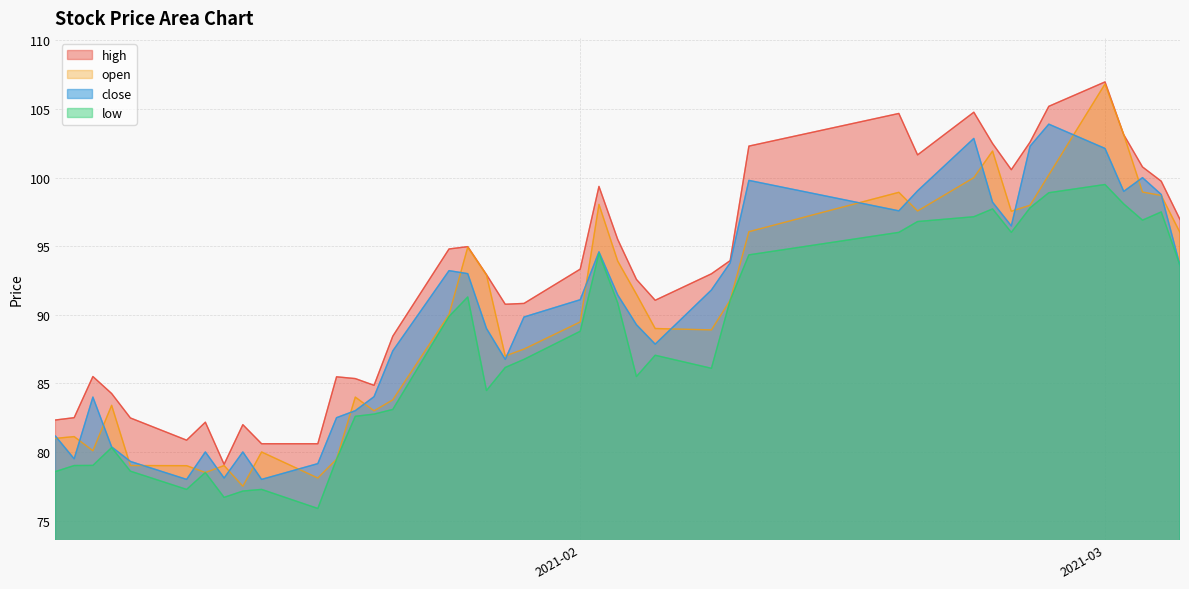

What is the total value across all series at 2021-03-04?

394.7